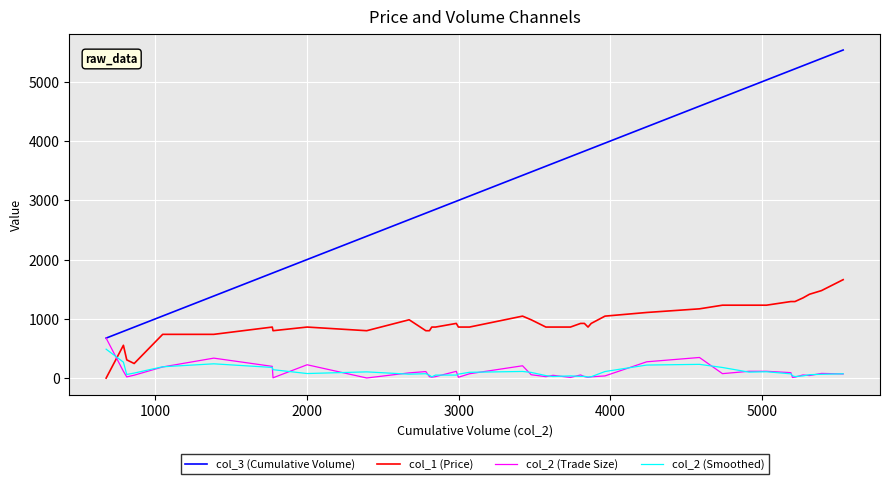

True or false: col_2 (Smoothed) has more than 2 points higher than both neighbors.

True